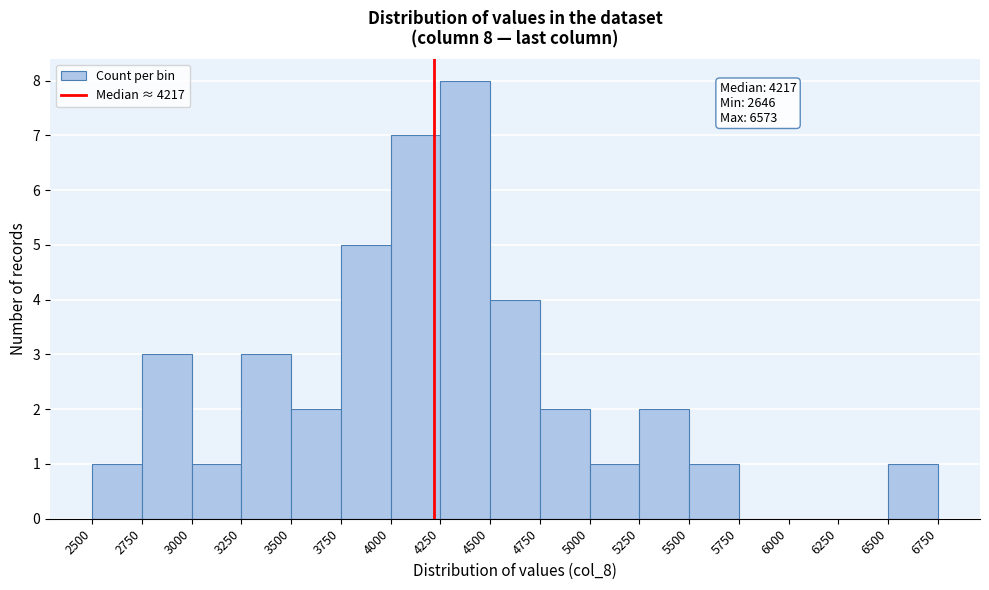

Over which range of the x-axis is the bar tallest?

4250 to 4500